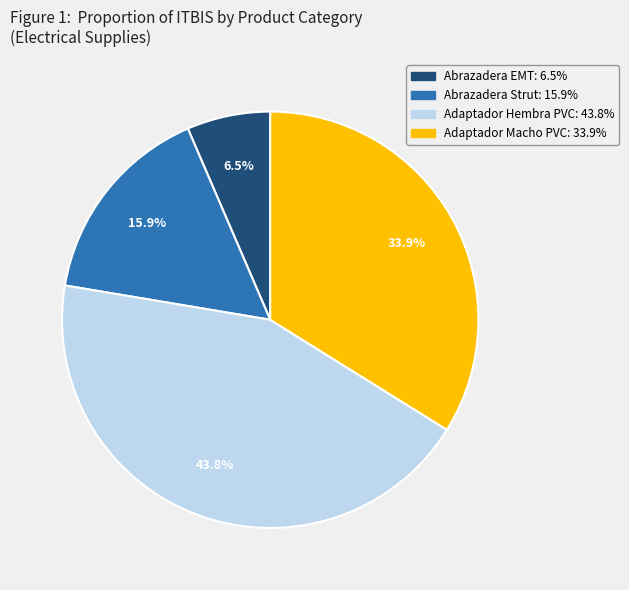

Does any single category account for the majority?

No